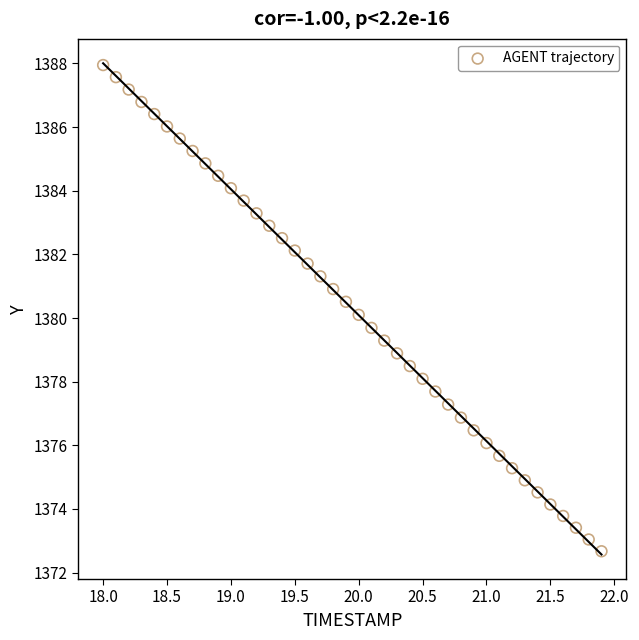

What is the range of X values (max minus min)?

3.9